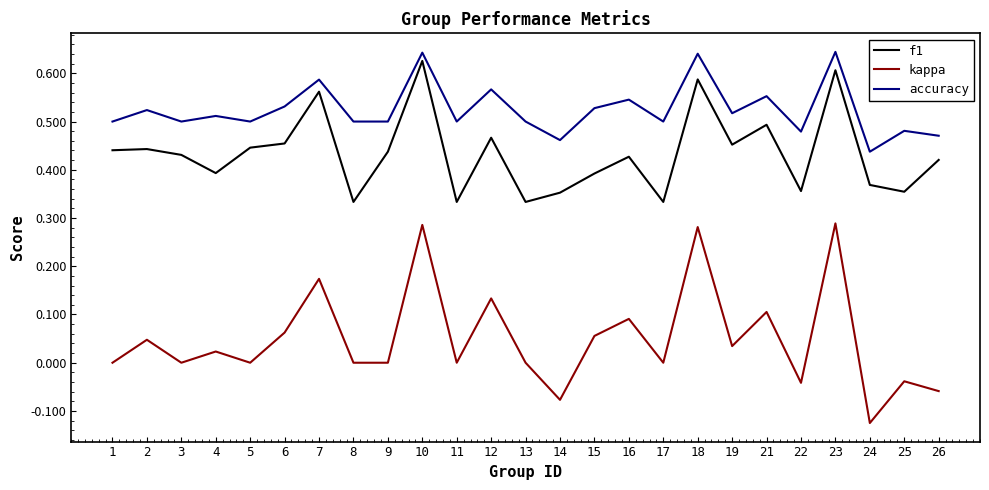

At how many categories does at least one series exceed 0?

25